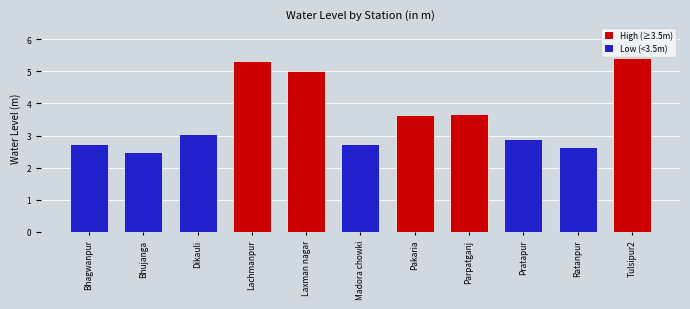

Are the bars horizontal?

No